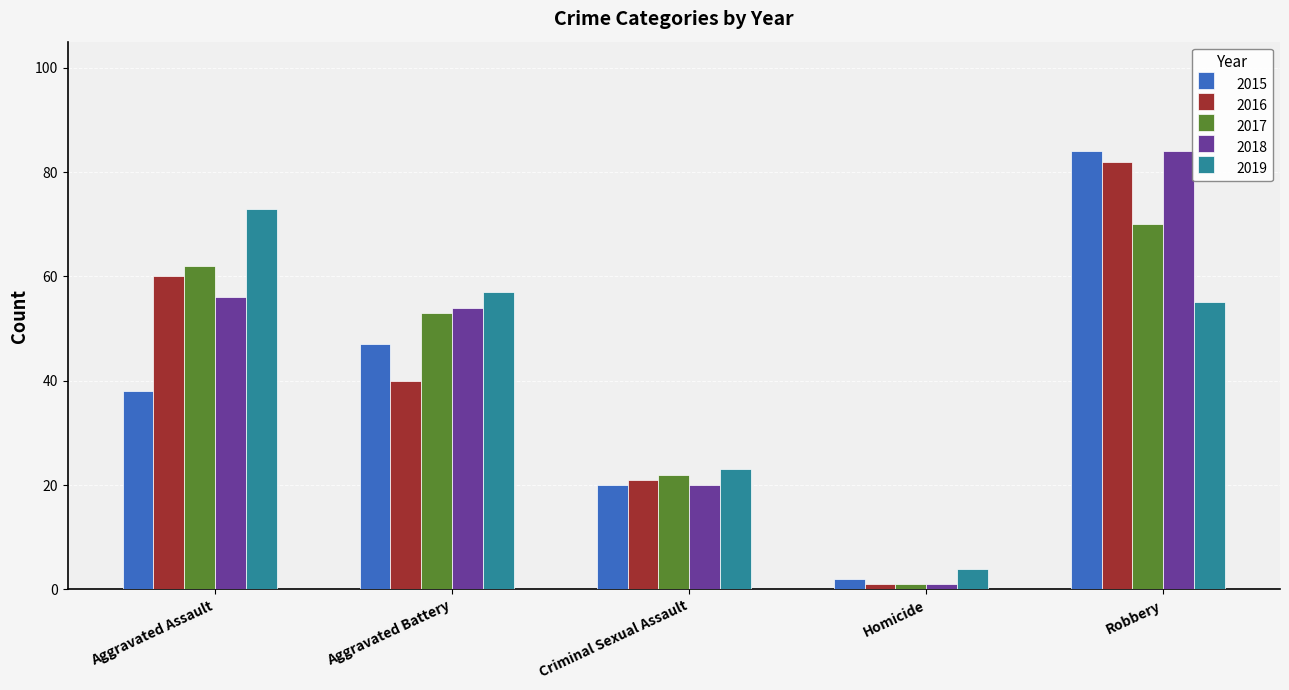

What is the spread (max minus min) of values at Robbery?

29